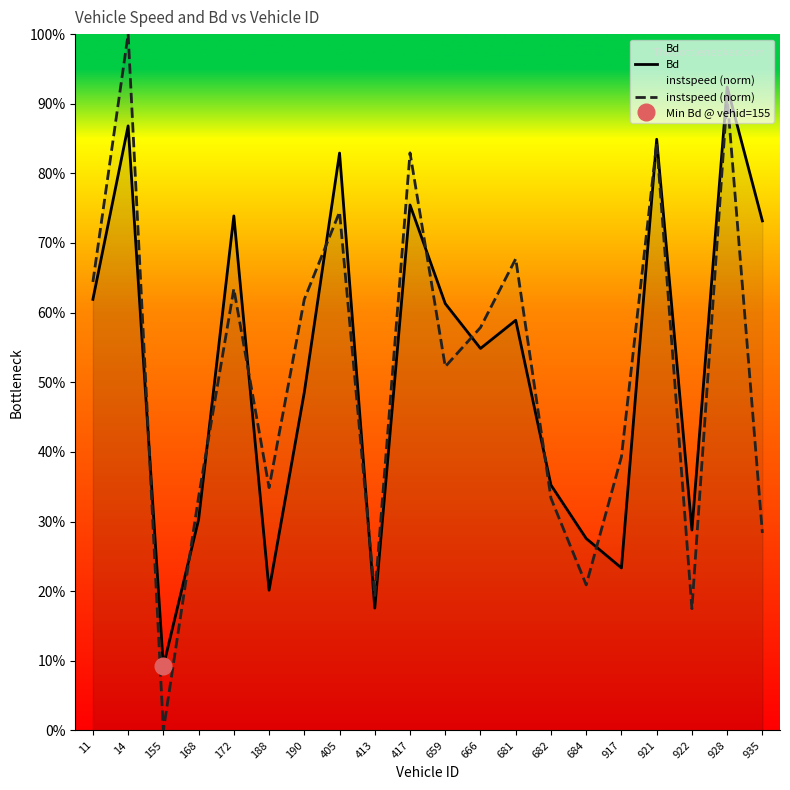

What are all the series names shown in the legend?

Bd, instspeed (norm)